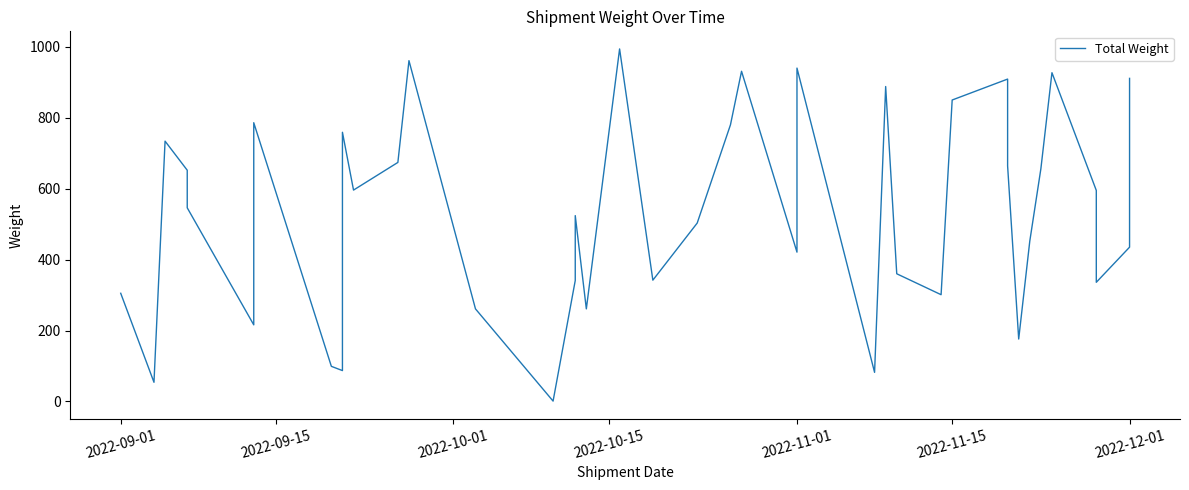

How many lines are shown in the chart?

1